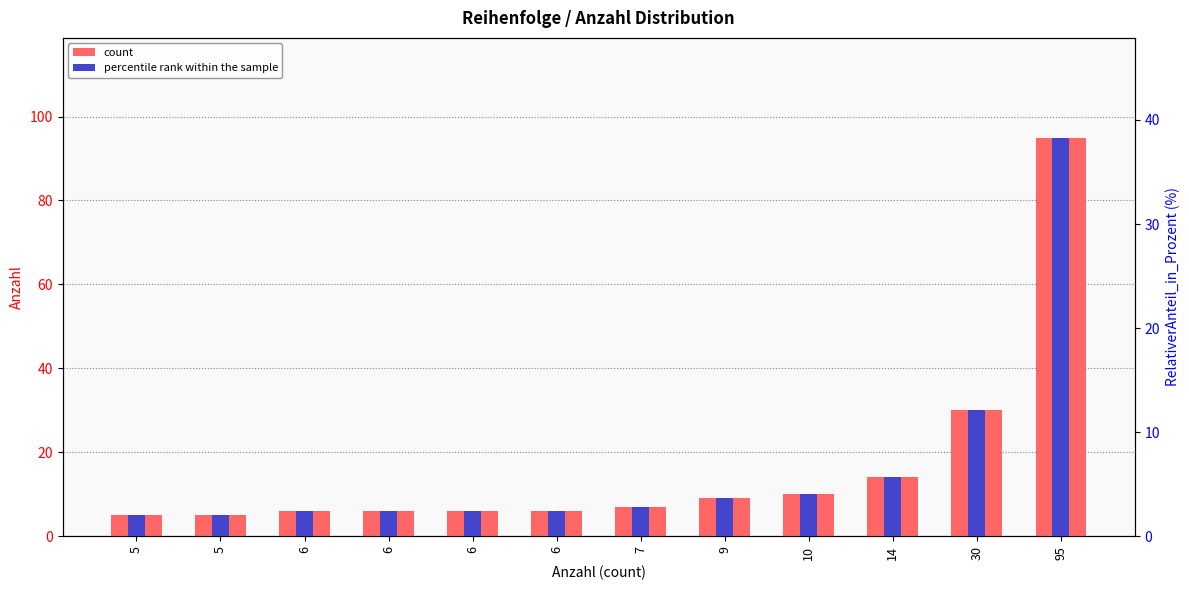

At which label does percentile rank within the sample reach its peak?

95